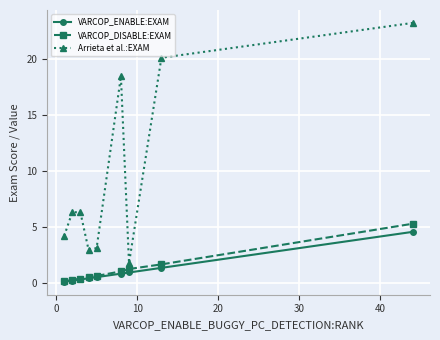

True or false: VARCOP_DISABLE:EXAM and Arrieta et al.:EXAM intersect in this chart.

False